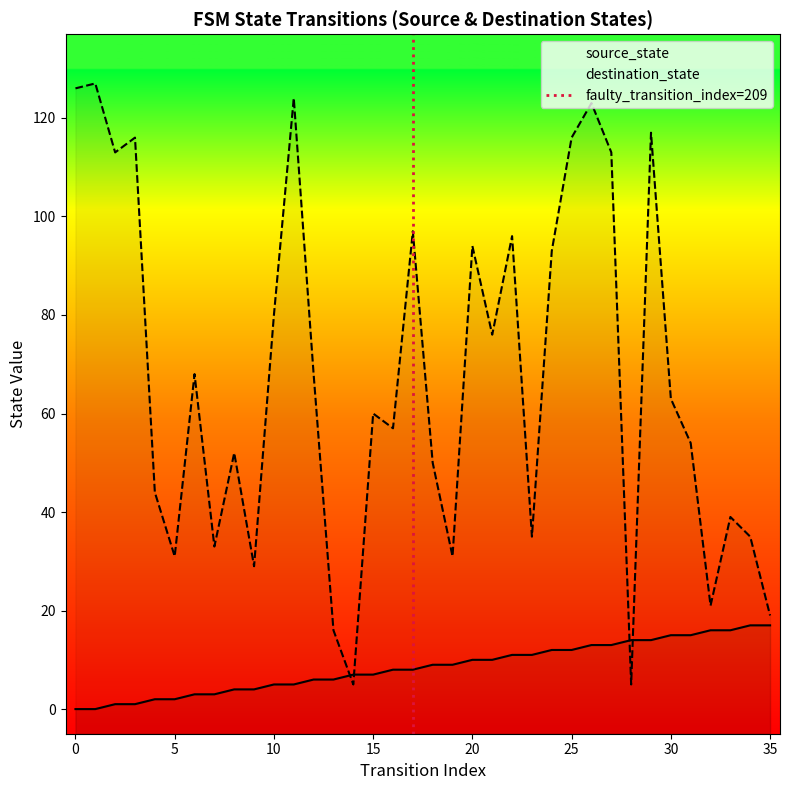

True or false: source_state and destination_state cross at least once.

True